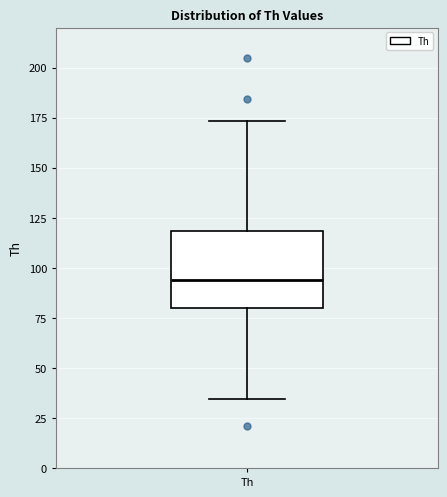

Transcribe this box plot: give where the median line is, the range the box spans, and where the two whiskers end, as read against the y-axis. The values are not printed on the chart, so give them approximately, as read against the axis.

median 95, box 80 to 120, whiskers 35 to 175